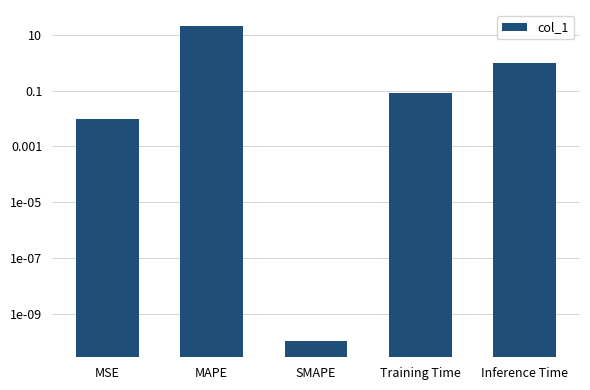

True or false: the data shows 0.0 at MSE.

True